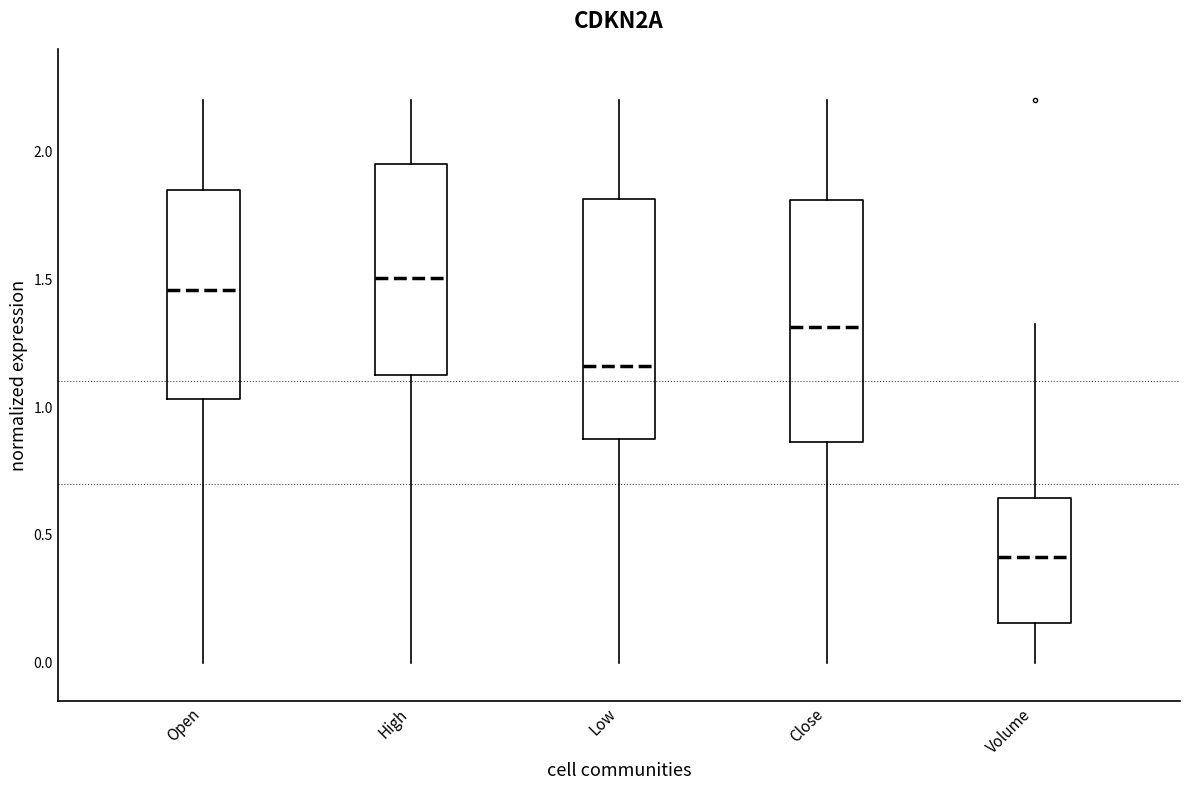

Where does the median line of the box for High sit on the y-axis? The values are not printed on the chart, so give them approximately, as read against the axis.

1.50